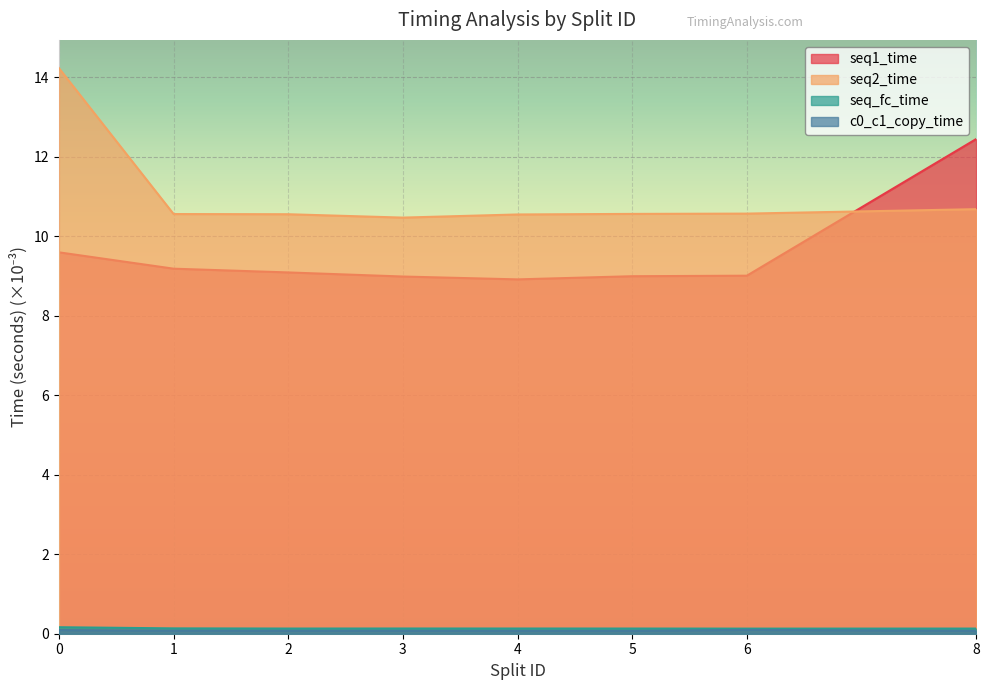

What is the average value of the seq_fc_time series?

0.1